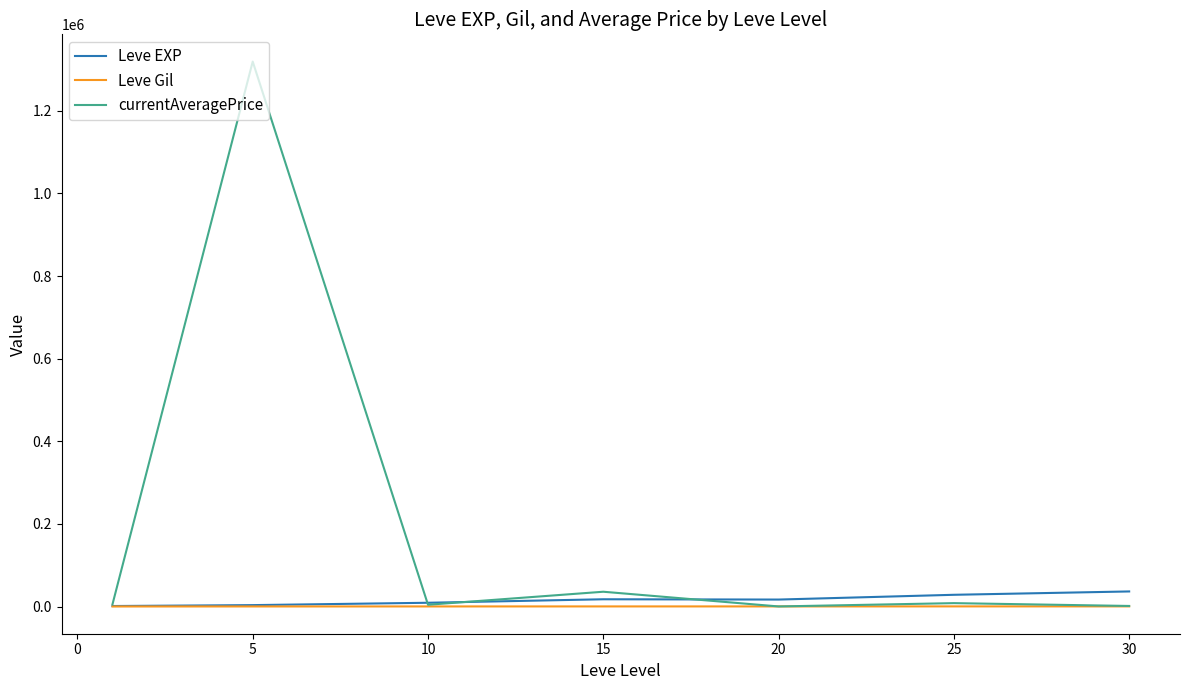

What are all the series names shown in the legend?

Leve EXP, Leve Gil, currentAveragePrice